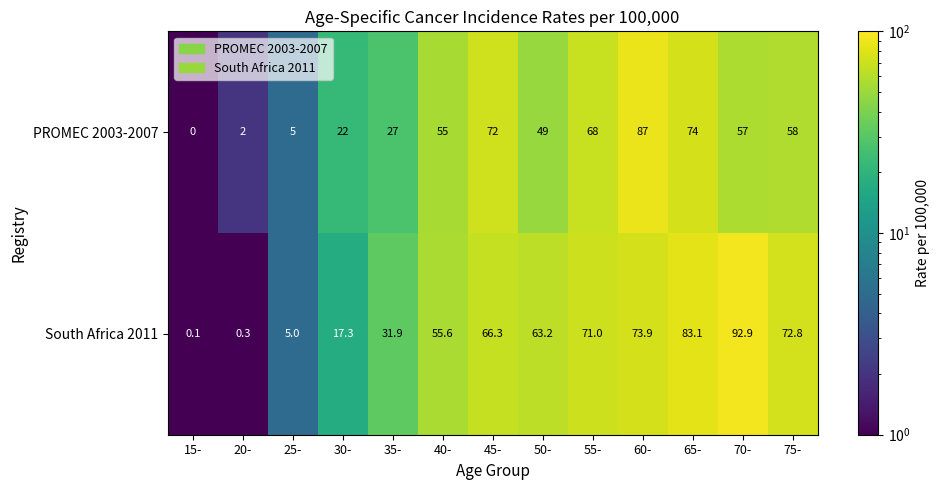

Rank the series by their maximum value, from lowest to highest.

PROMEC 2003-2007, South Africa 2011